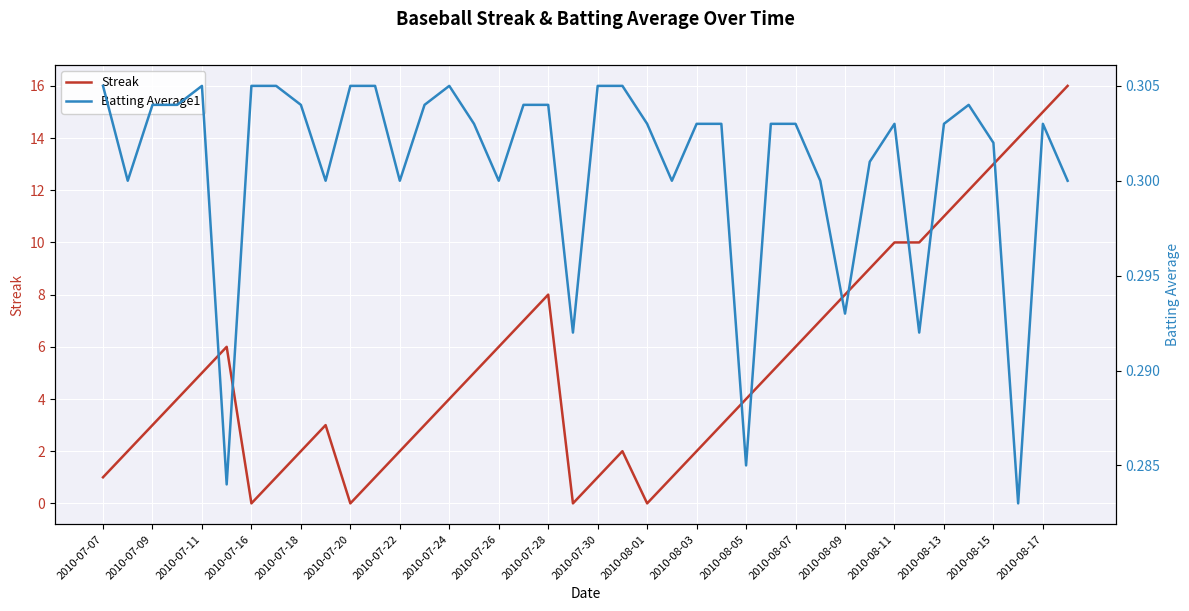

Rank the series by their maximum value, from lowest to highest.

Batting Average1, Streak